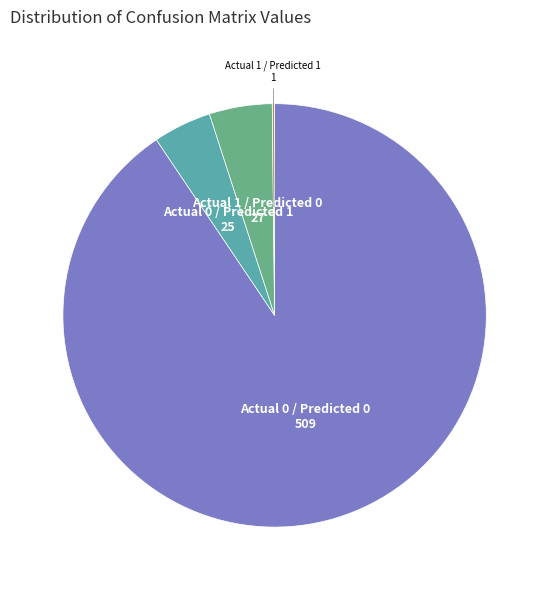

Which slice is the largest?

Actual 0 / Predicted 0